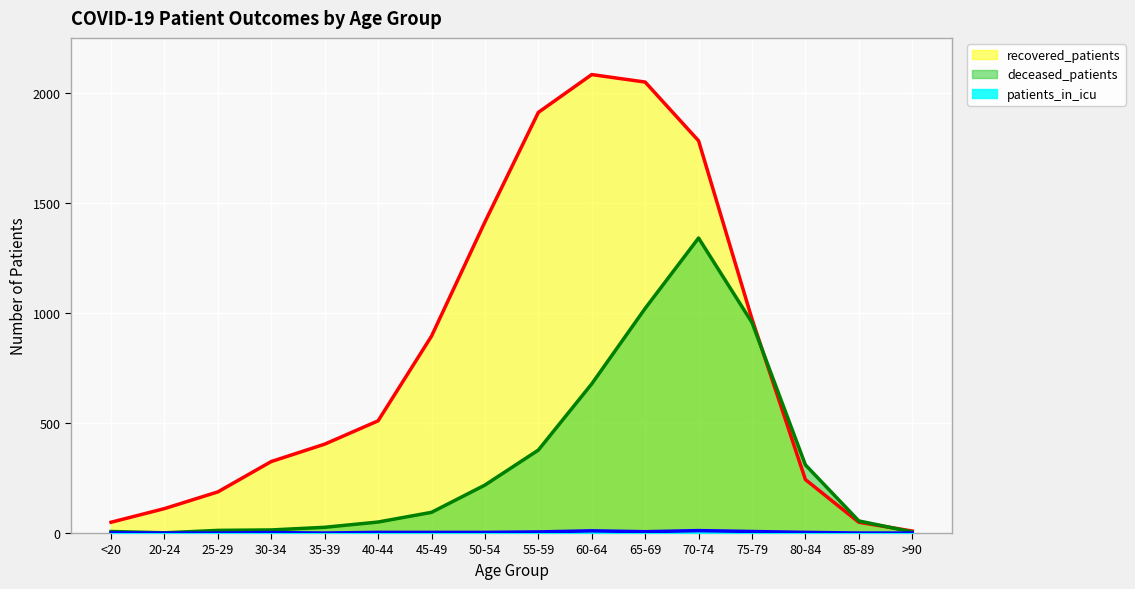

Does the chart display data point markers on the line(s)?

No